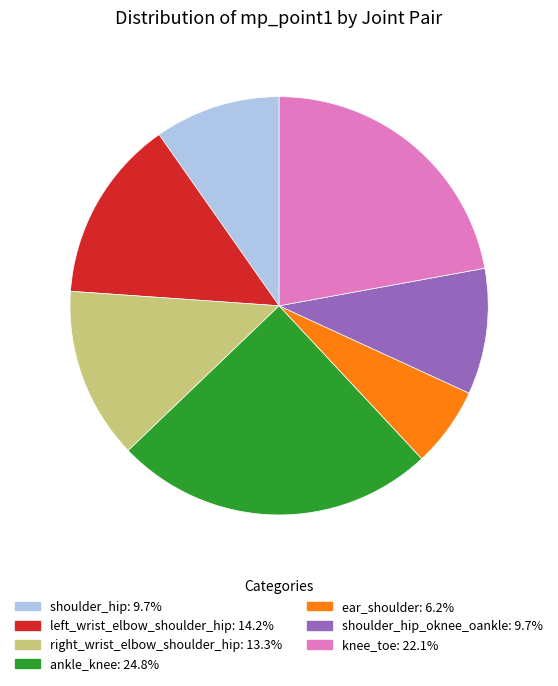

Does any single category account for the majority?

No